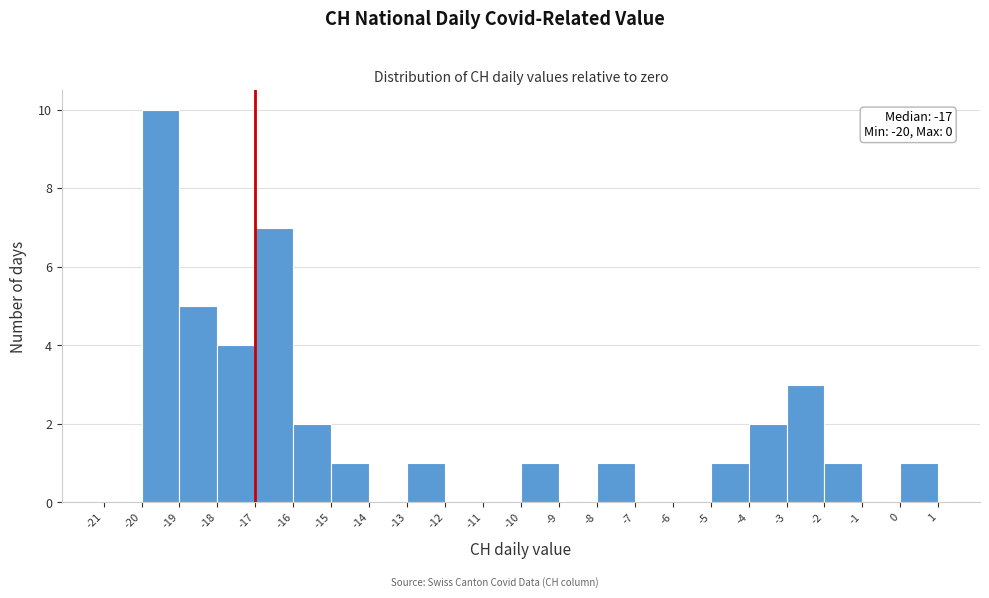

Which range on the x-axis has the tallest bar?

-20 to -19